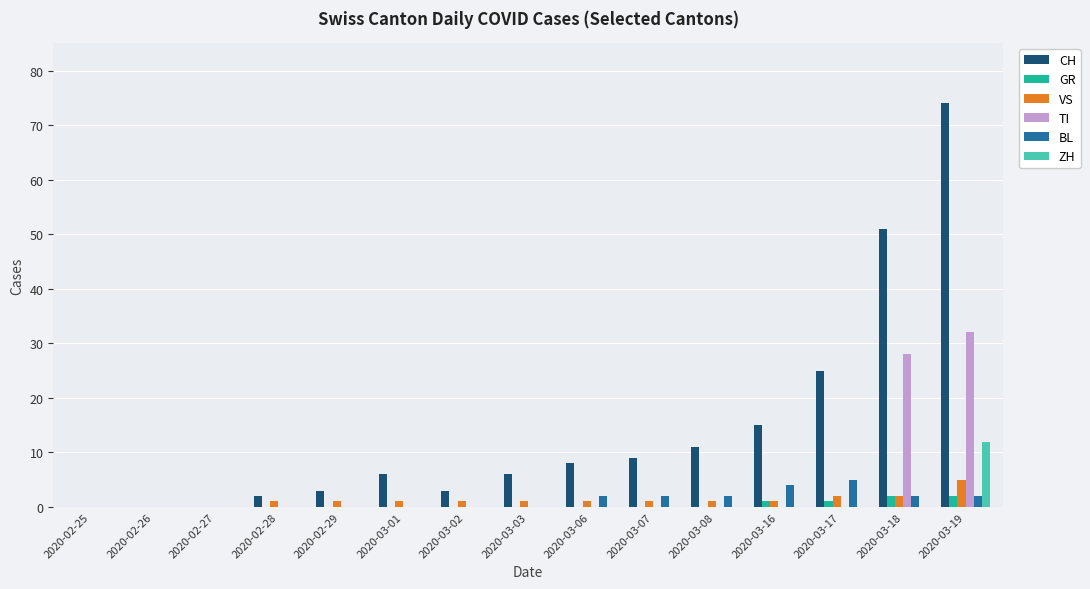

Is it true that CH equals 50 at 2020-02-27?

False